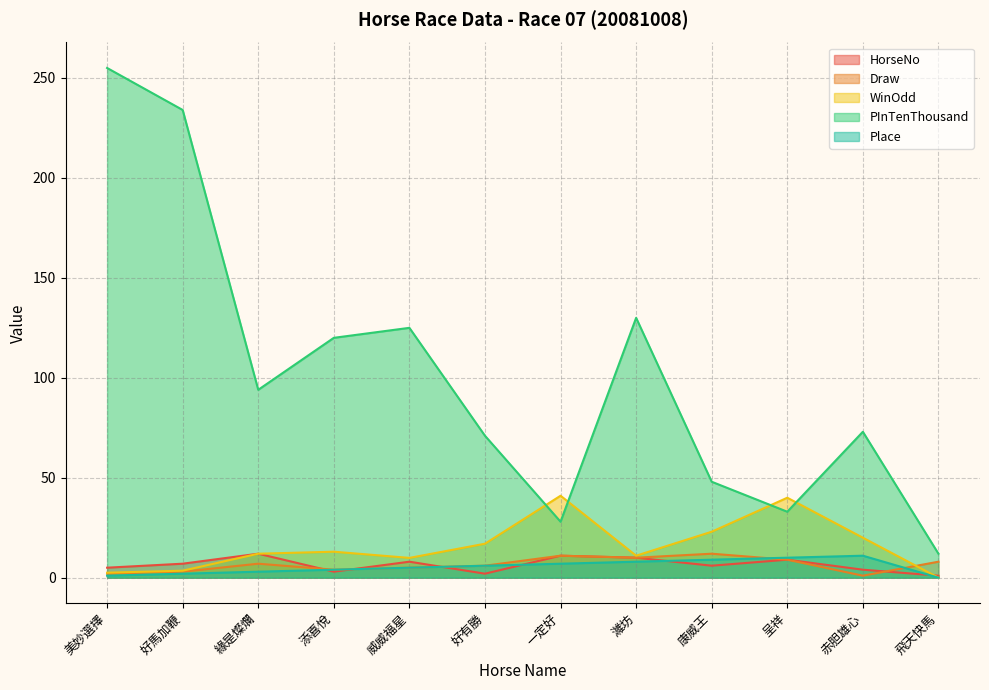

Rank the categories by Draw value from lowest to highest.

赤胆雄心, 美妙選擇, 好馬加鞭, 添喜悅, 威威福星, 好有勝, 緣是燦爛, 飛天快馬, 呈祥, 濰坊, 一定好, 康威王